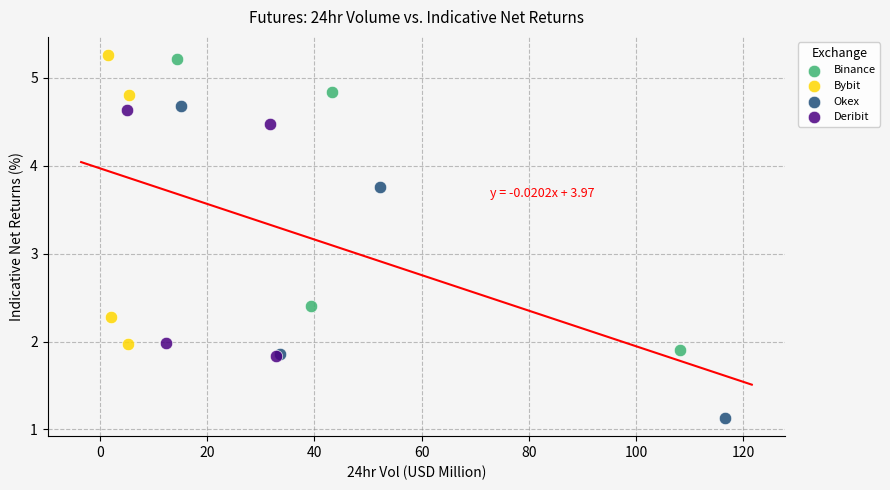

What are all the series names shown in the legend?

Binance, Bybit, Okex, Deribit